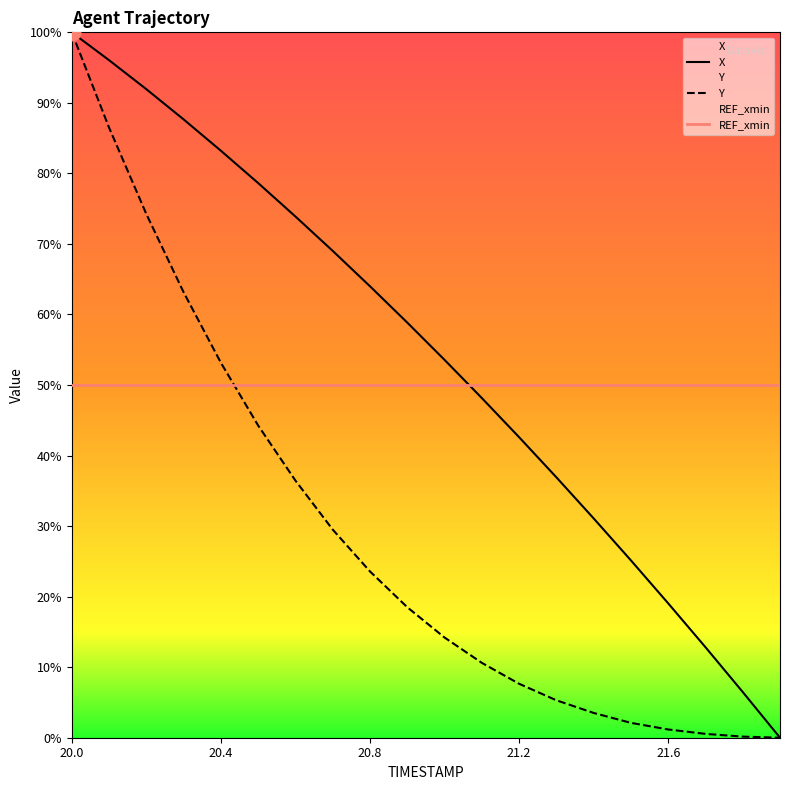

Is this an area chart (filled region under the line)?

No